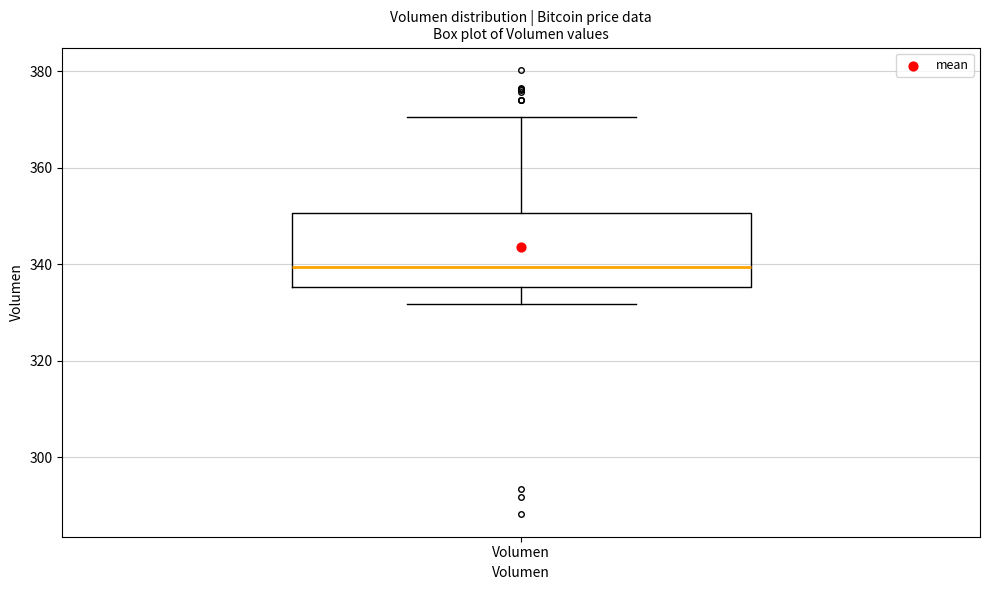

Transcribe this box plot: give where the median line is, the range the box spans, and where the two whiskers end, as read against the y-axis. The values are not printed on the chart, so give them approximately, as read against the axis.

median 340, box 336 to 350, whiskers 332 to 370